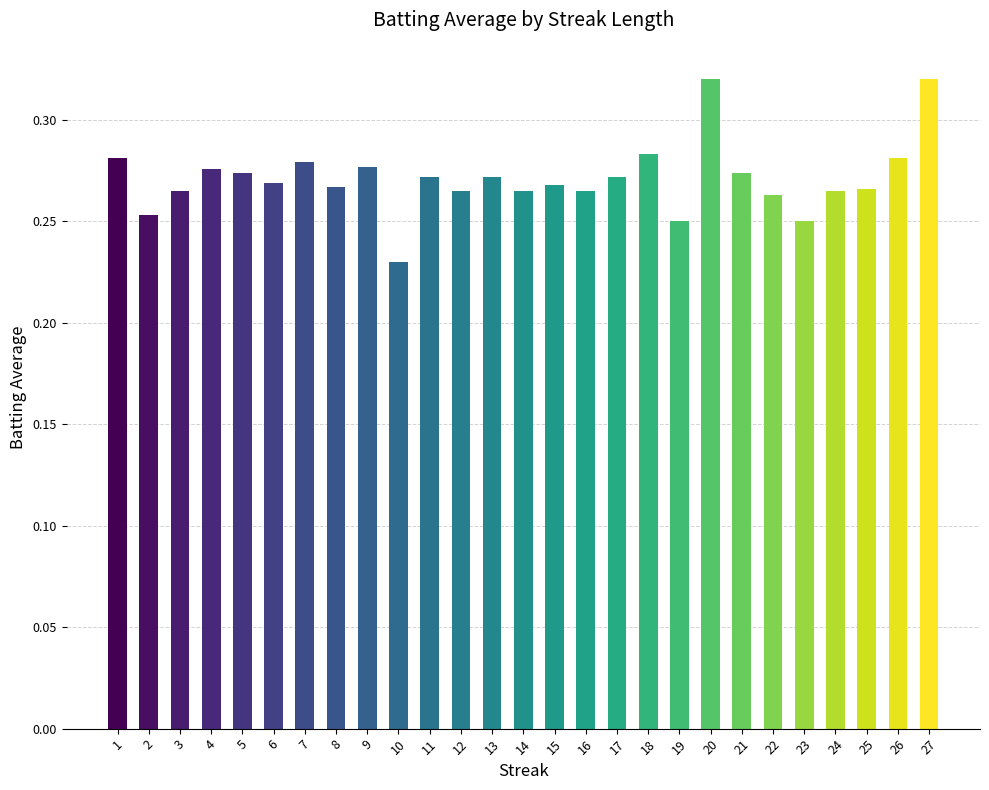

Which category has the lowest value across all series?

10